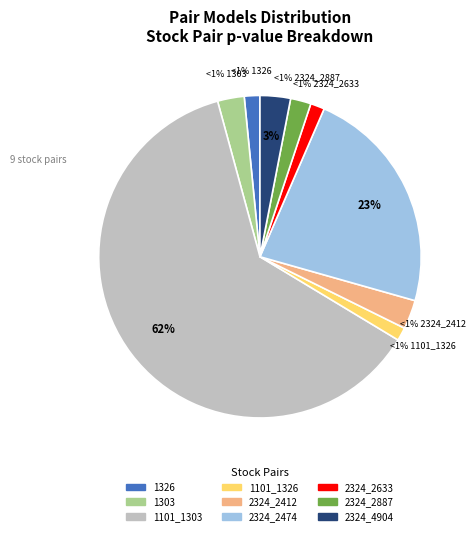

Which category has the smallest portion of the pie?

1101_1326